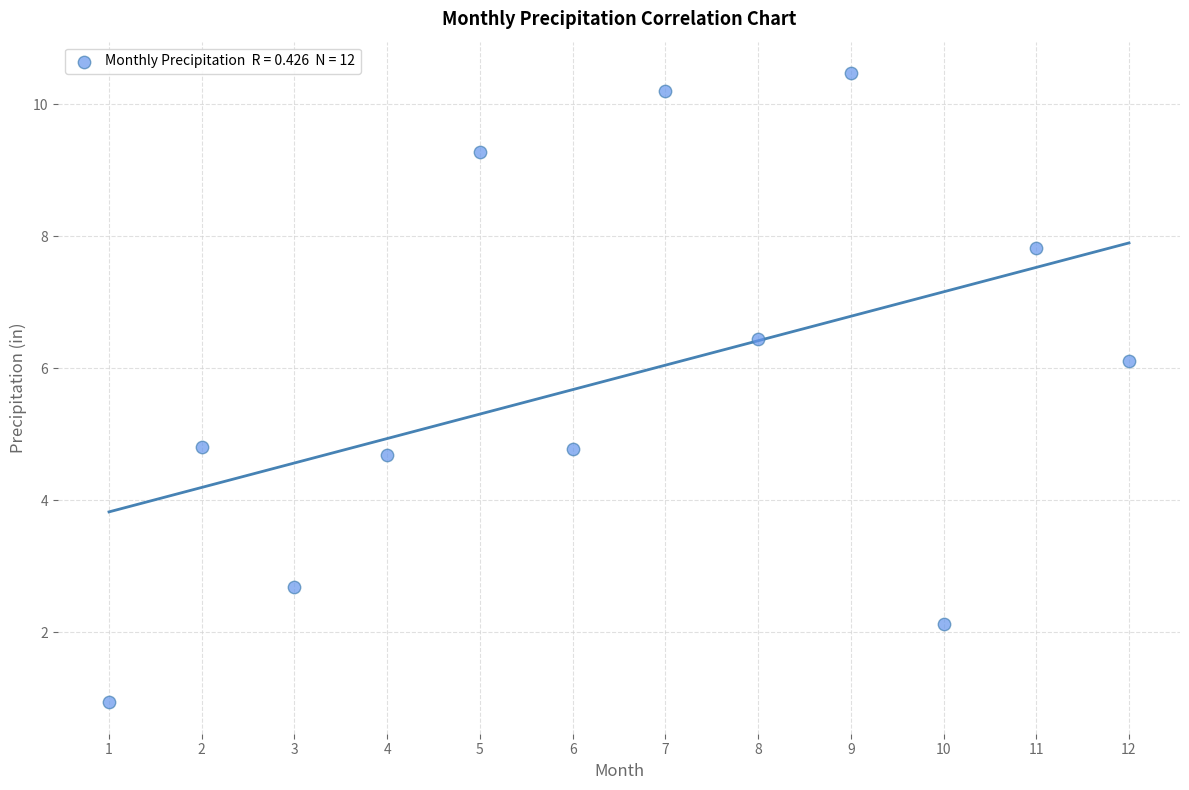

What is the average Y value?

5.9